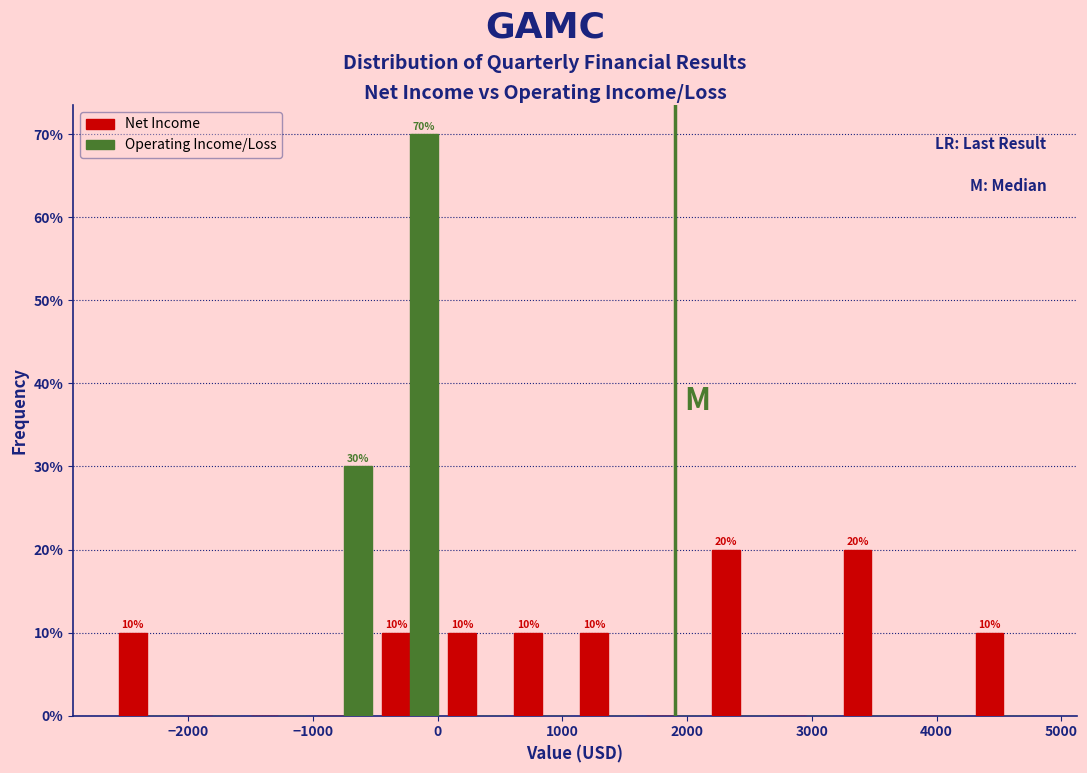

In the Operating Income/Loss series, which range on the x-axis has the tallest bar?

-500 to 0